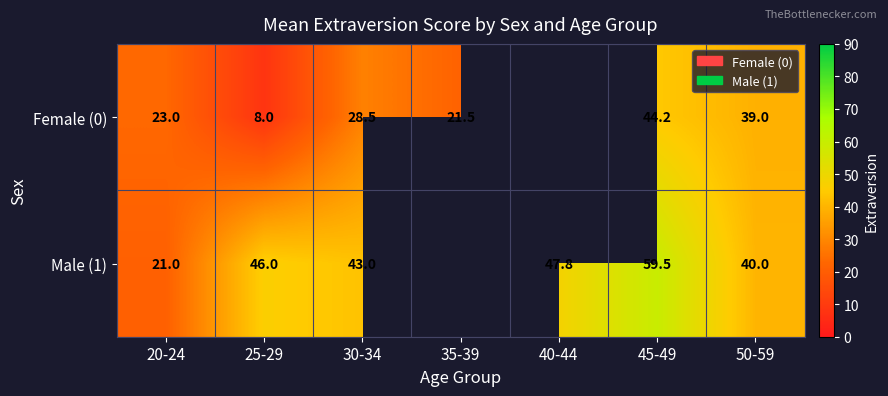

Which has a higher value, 45-49 or 20-24?

45-49